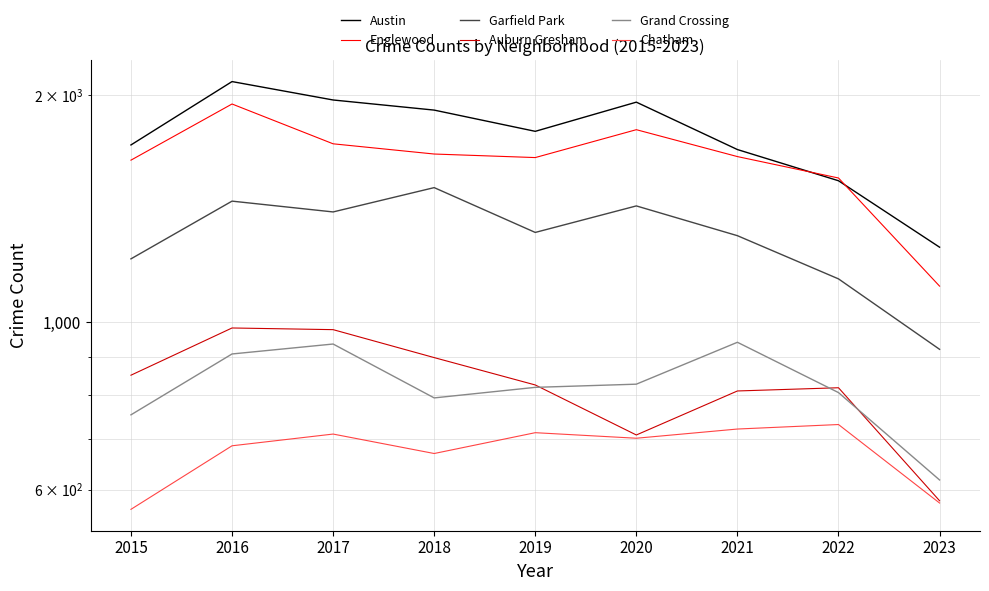

True or false: Auburn Gresham and Englewood cross at least once.

False